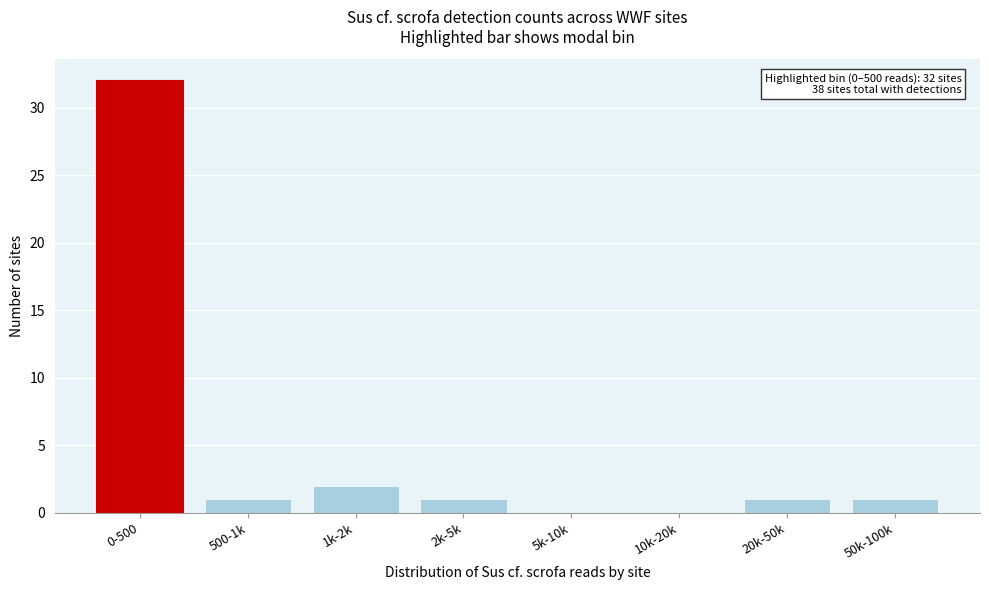

Reading right to left, transcribe all the data shown in this chart.

50k-100k=1	20k-50k=1	10k-20k=0	5k-10k=0	2k-5k=1	1k-2k=2	500-1k=1	0-500=32